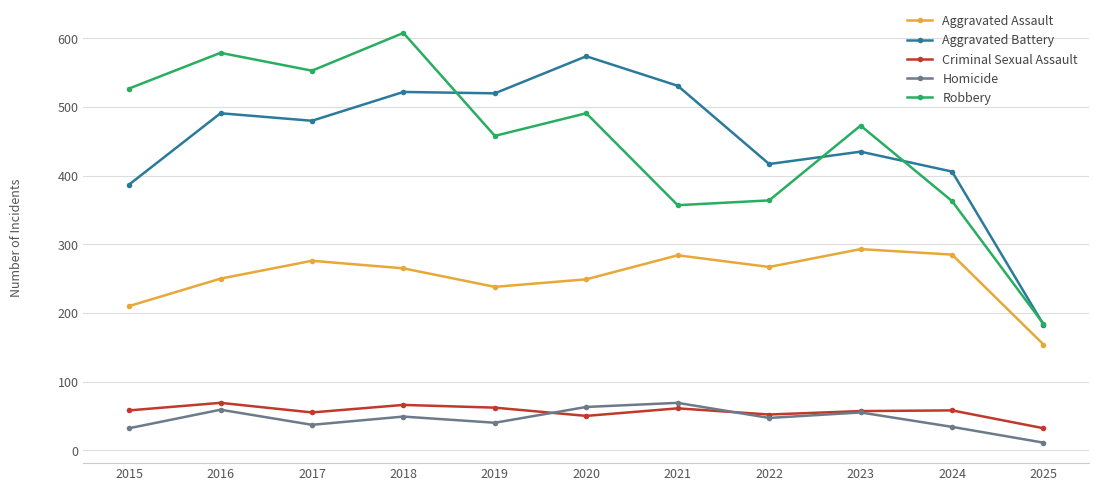

The Robbery series shows 815 at 2017. True or false?

False